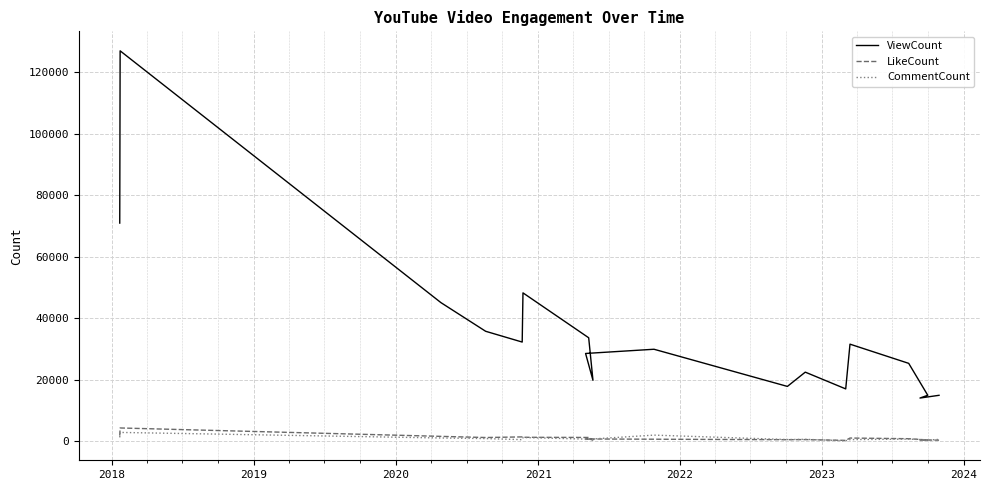

Rank the series by their maximum value, from lowest to highest.

CommentCount, LikeCount, ViewCount